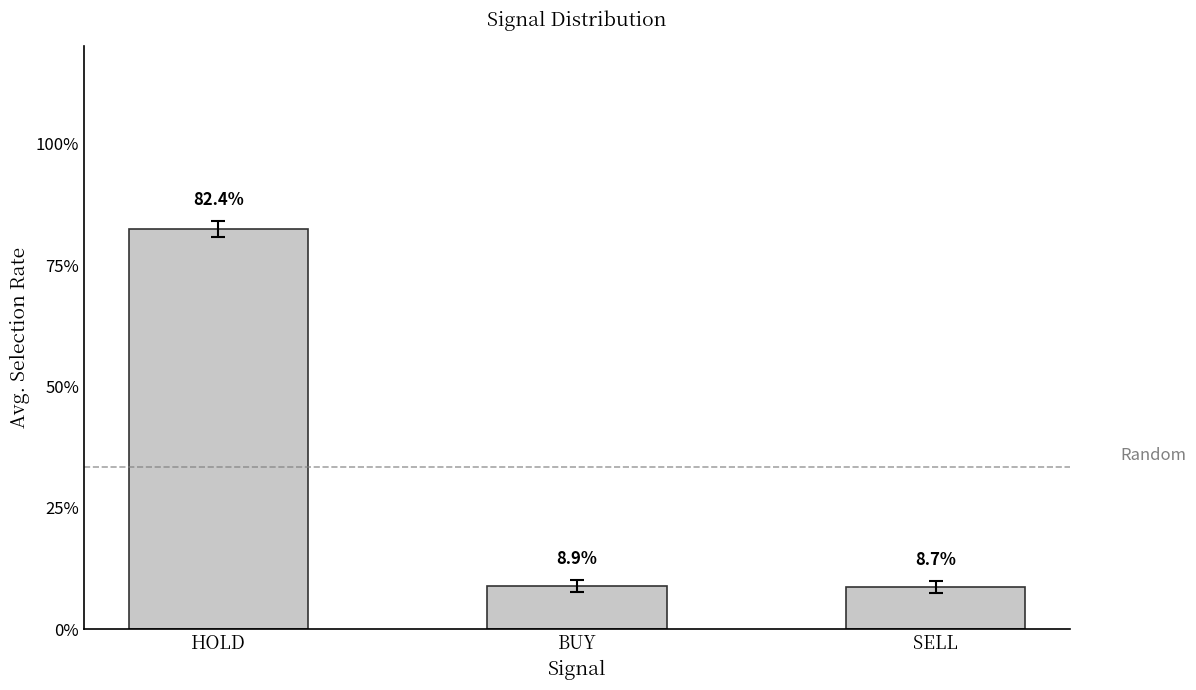

What is the change in value from HOLD to BUY?

-73.6